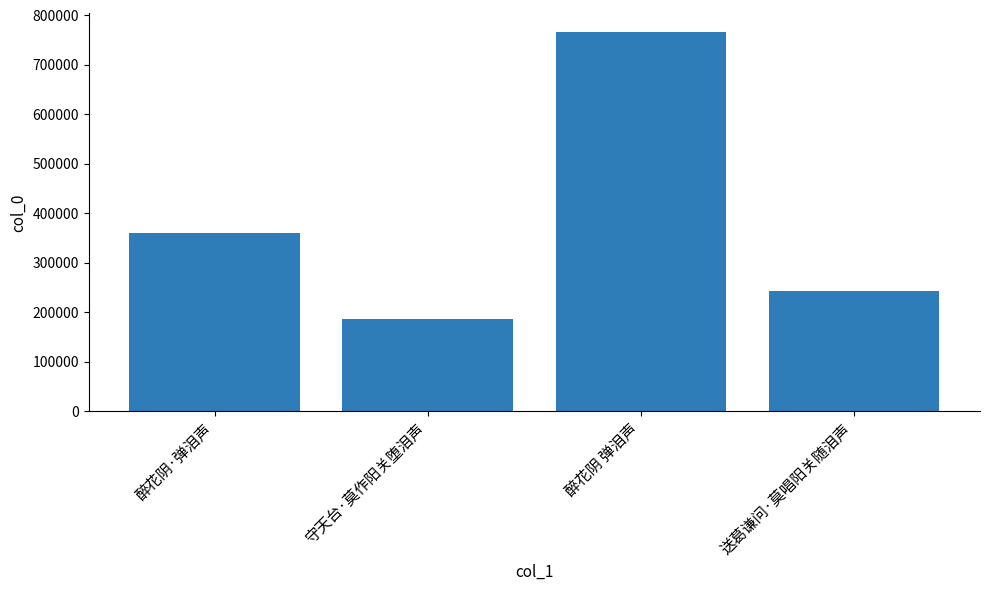

What is the value of the 4th bar from the left?

241553